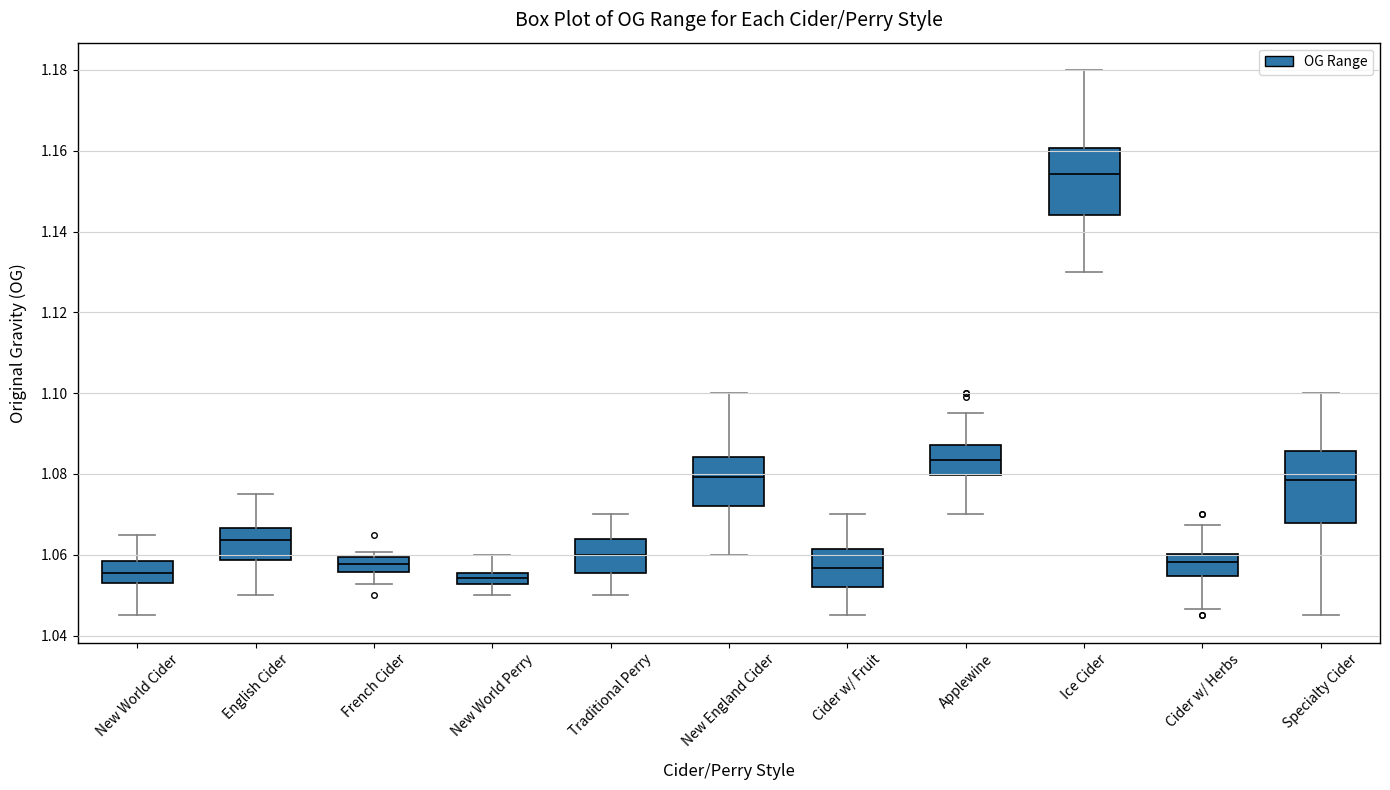

Where does the median line of the box for New World Cider sit on the y-axis? The values are not printed on the chart, so give them approximately, as read against the axis.

1.056